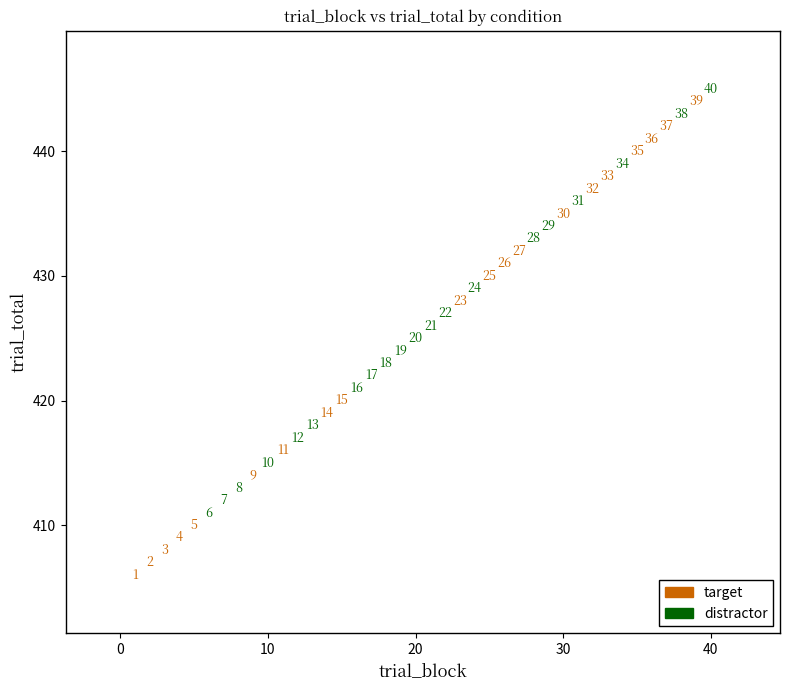

Which series has the largest Y range (max minus min)?

target